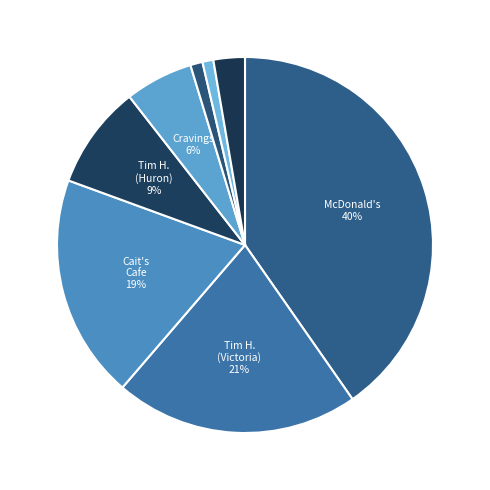

How many segments does this pie chart have?

8